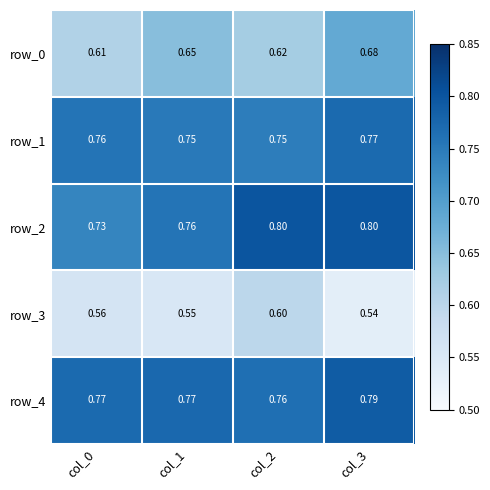

Is the value of row_0 at col_0 greater than the value of row_3 at col_2?

Yes